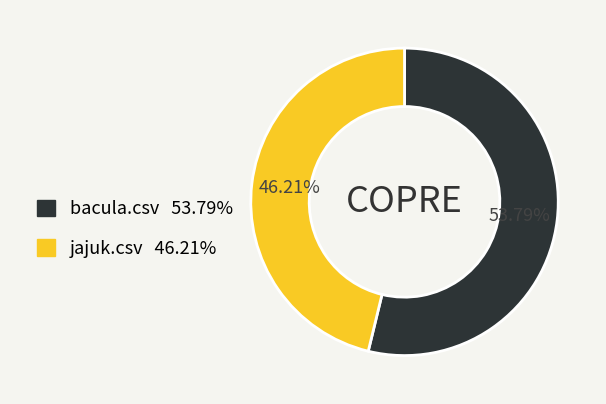

Which category has the smallest portion of the pie?

jajuk.csv